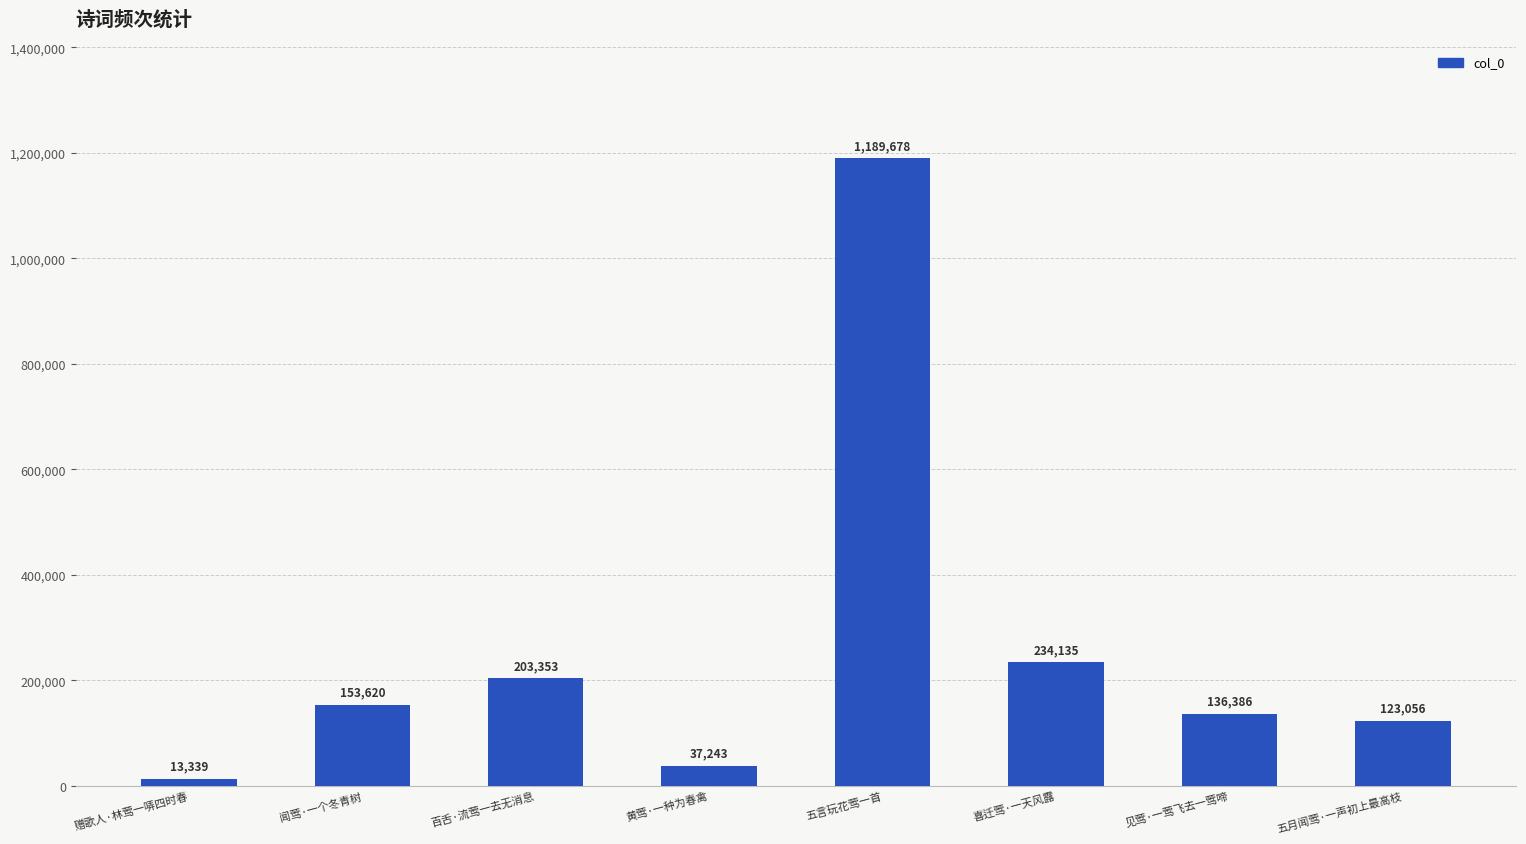

List the labels in order of value, largest first.

五言玩花莺一首, 喜迁莺·一天风露, 百舌·流莺一去无消息, 闻莺·一个冬青树, 见莺·一莺飞去一莺啼, 五月闻莺·一声初上最高枝, 黄莺·一种为春禽, 赠歌人·林莺一哢四时春